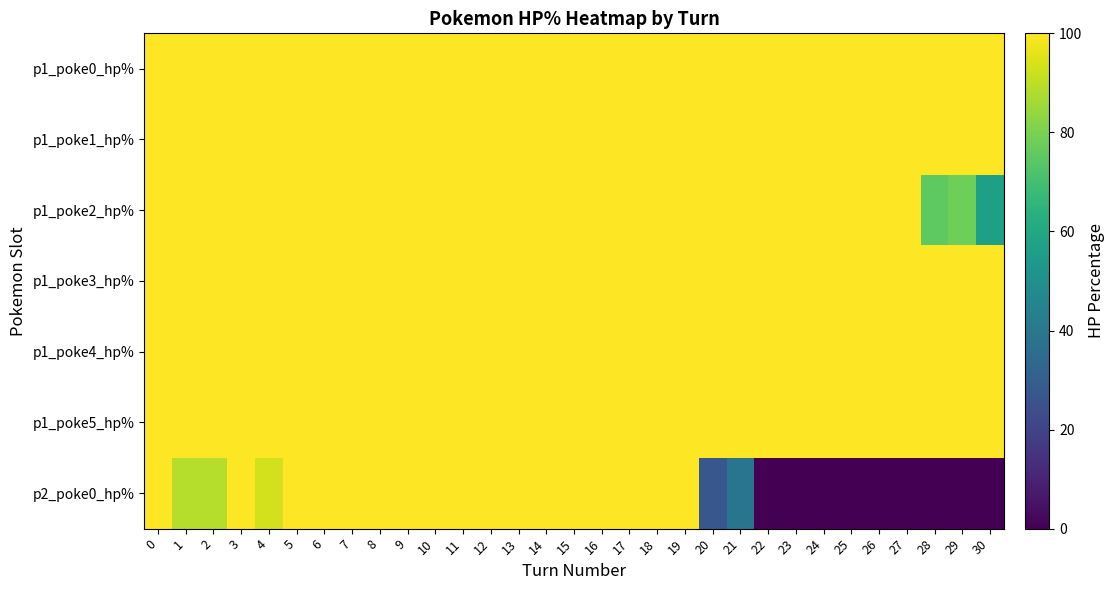

Which series has the largest total across all categories?

p1_poke0_hp%